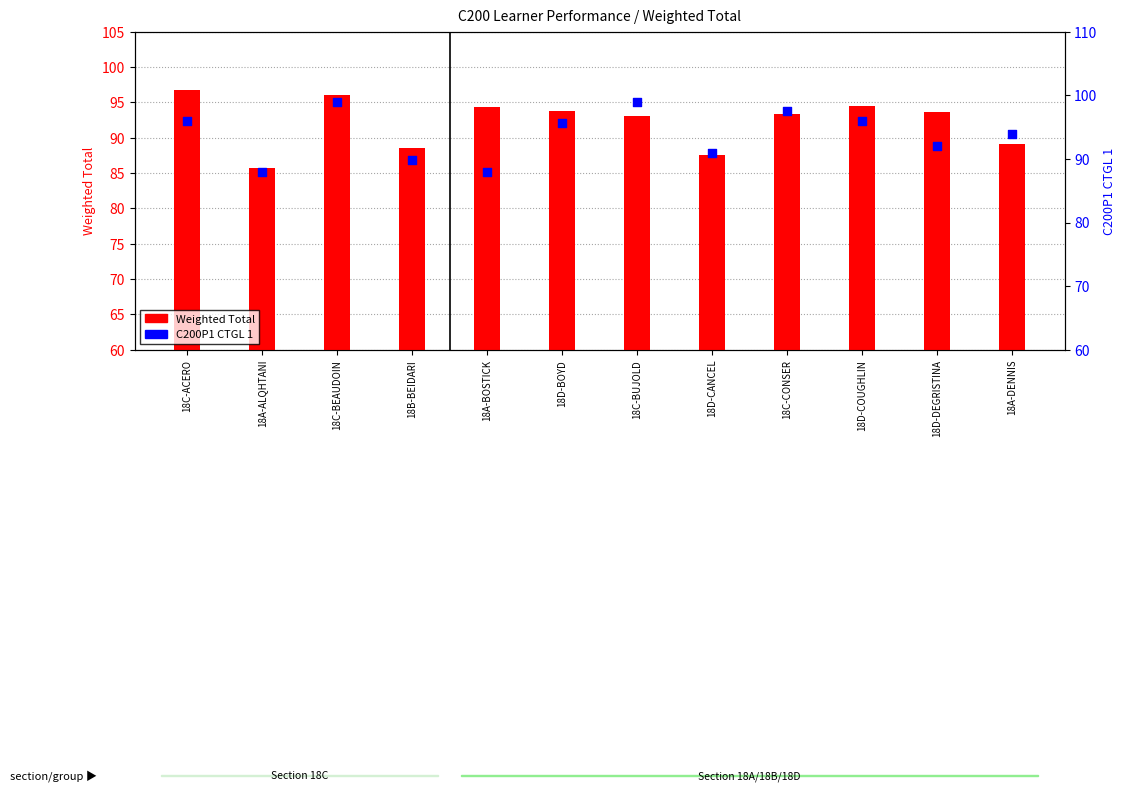

At which category is the sum across all series the highest?

18C-BEAUDOIN